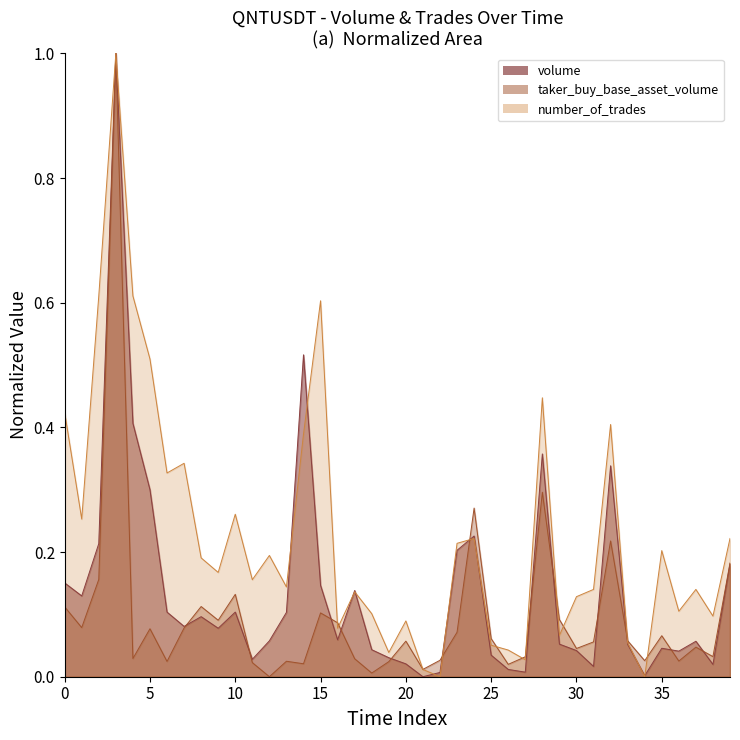

How many lines are shown in the chart?

3